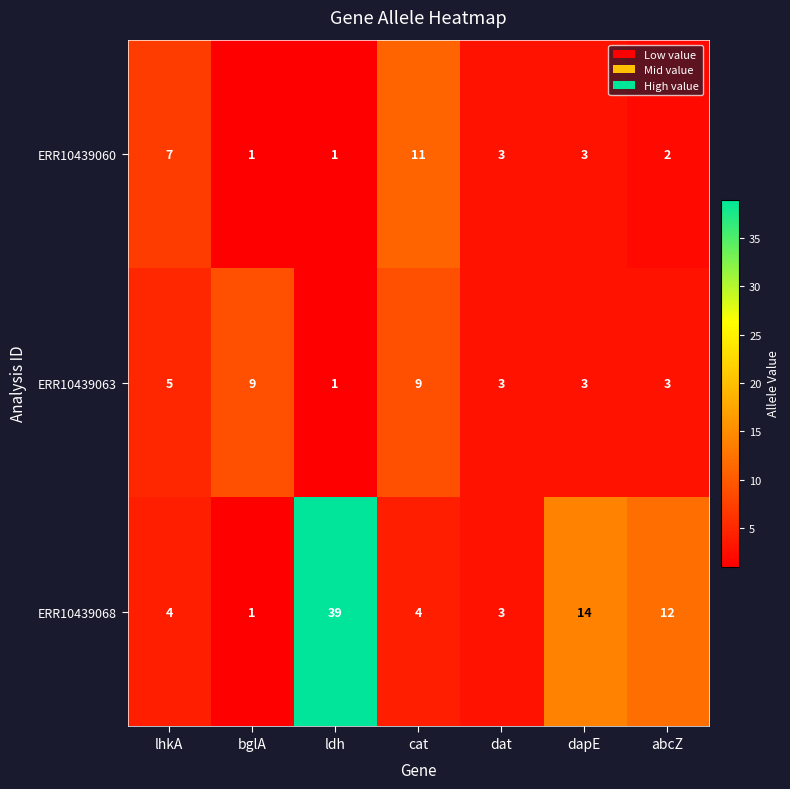

True or false: ERR10439063 has a value of 9 at bglA.

True